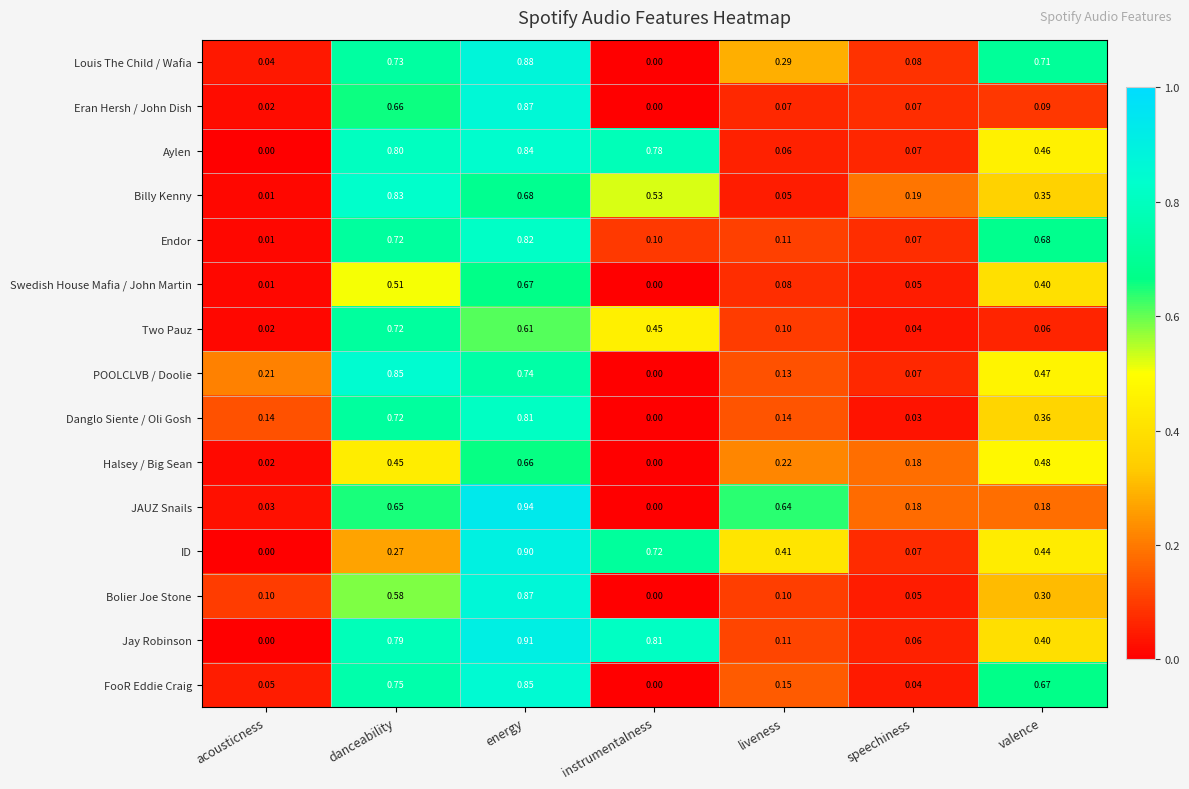

Which series has the largest range (max minus min)?

JAUZ Snails